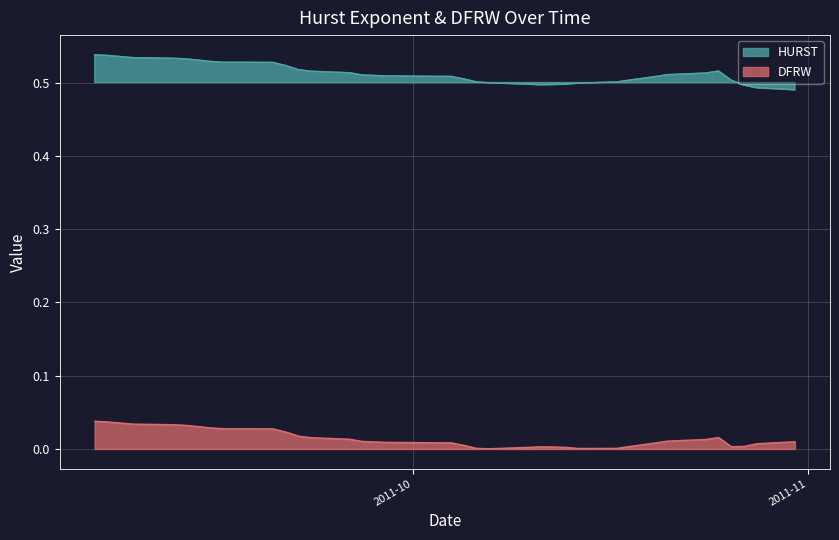

The HURST series shows 0.9 at 2. True or false?

False